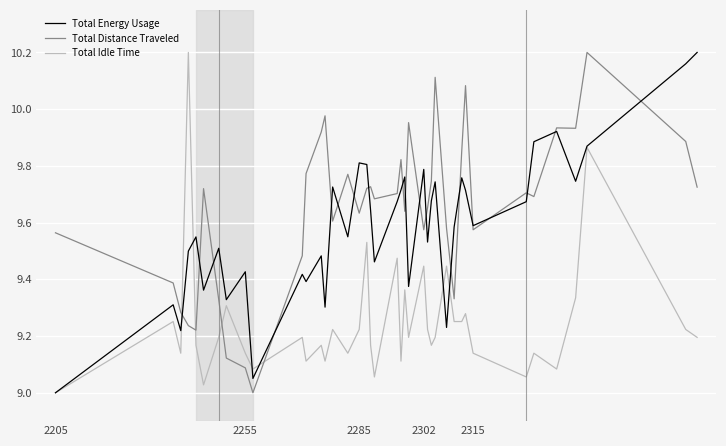

How many times do Total Distance Traveled and Total Idle Time cross each other?

4